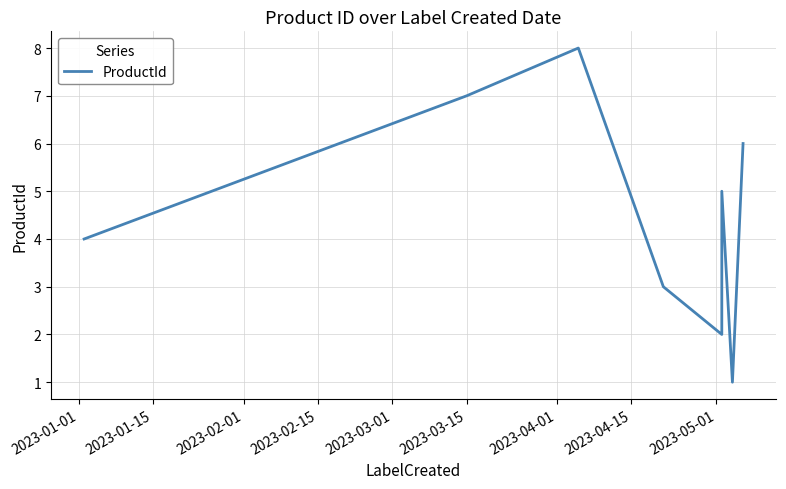

True or false: the data has more than 0 interior local peaks.

True